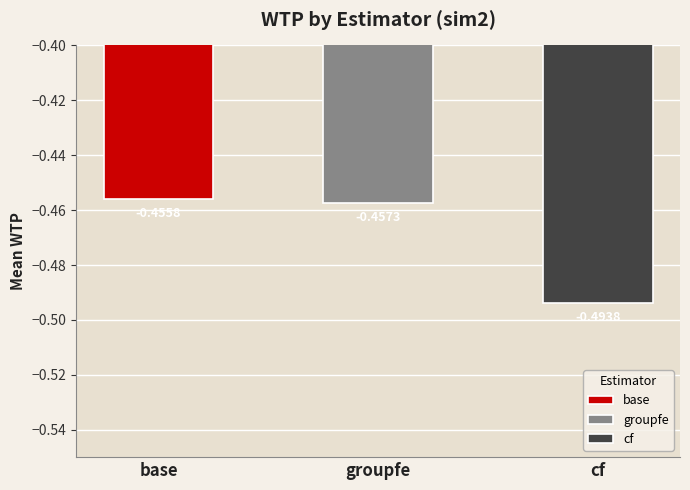

What is the sum of the cf values at groupfe and cf?

-1.0